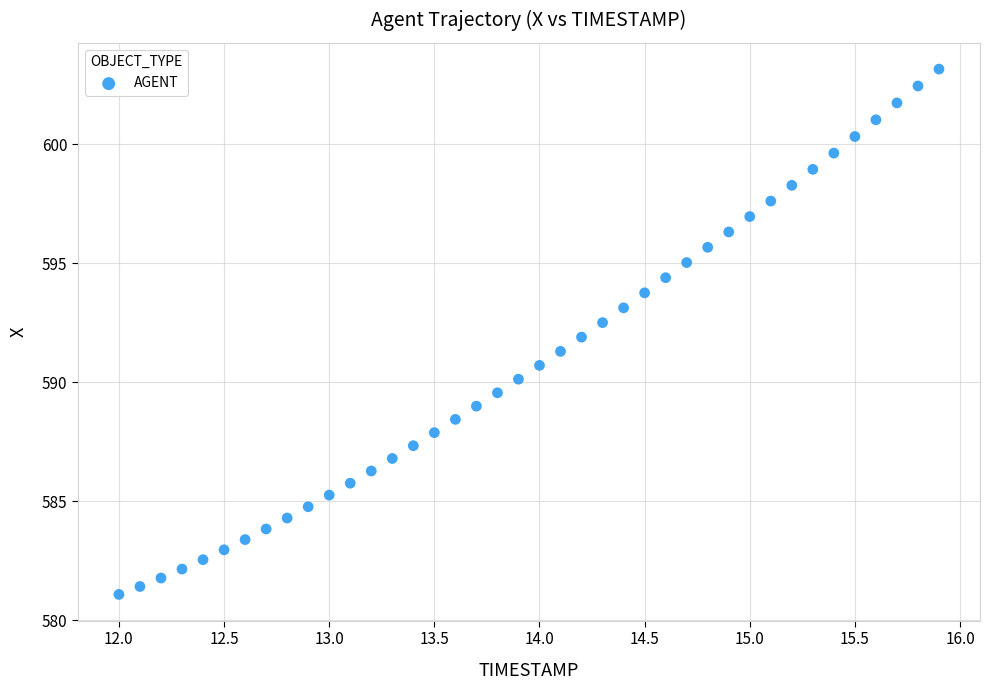

What is the range of X values (max minus min)?

3.9